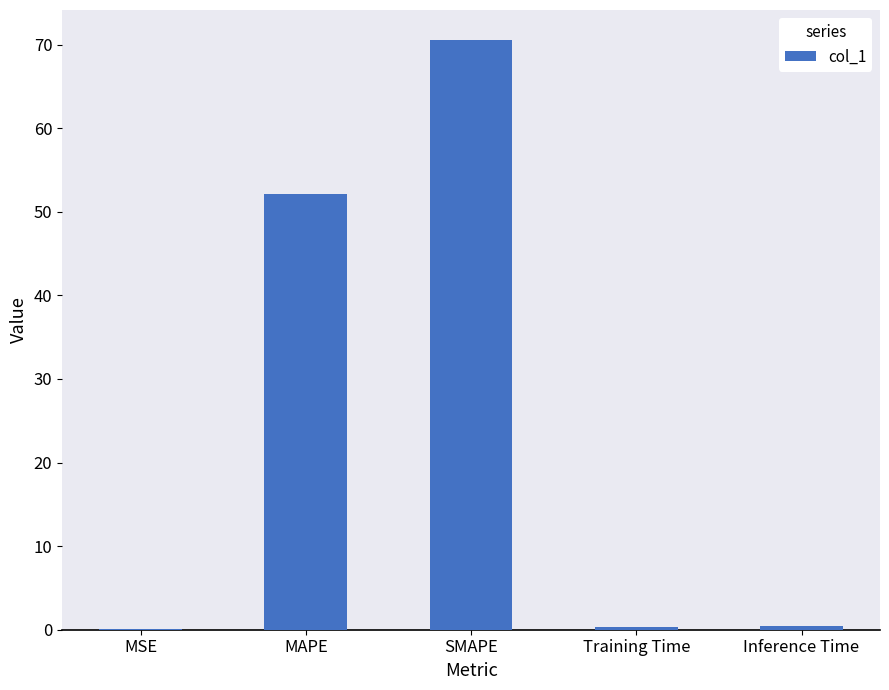

Between MSE and MAPE, which is larger?

MAPE